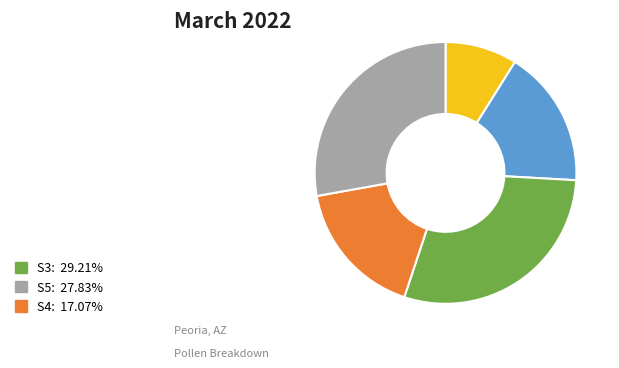

Is there any slice that represents more than half of the pie?

No